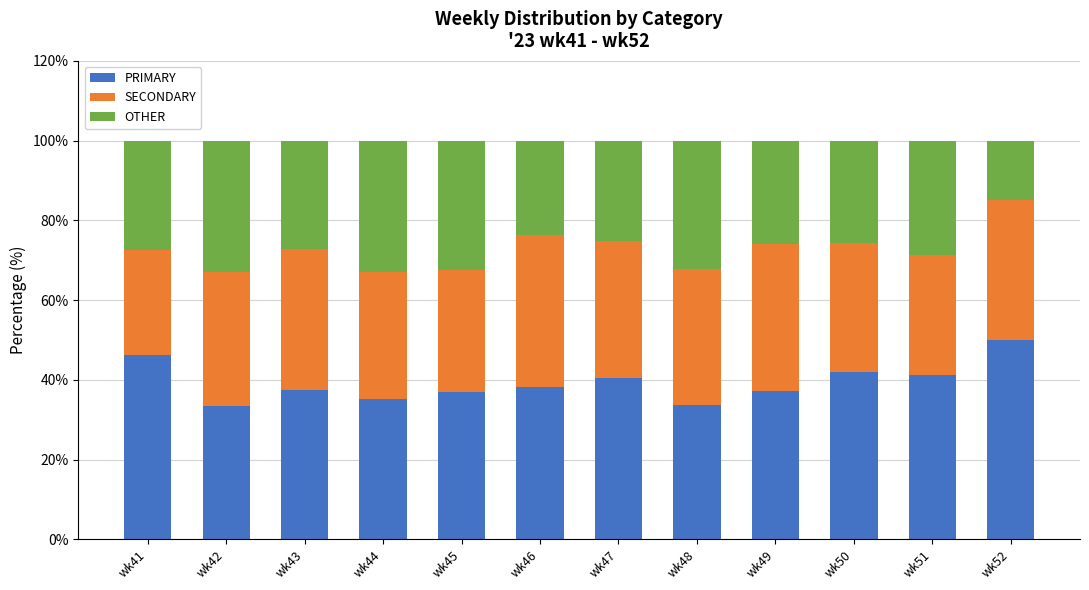

True or false: PRIMARY has a value of 31.1 at wk41.

False